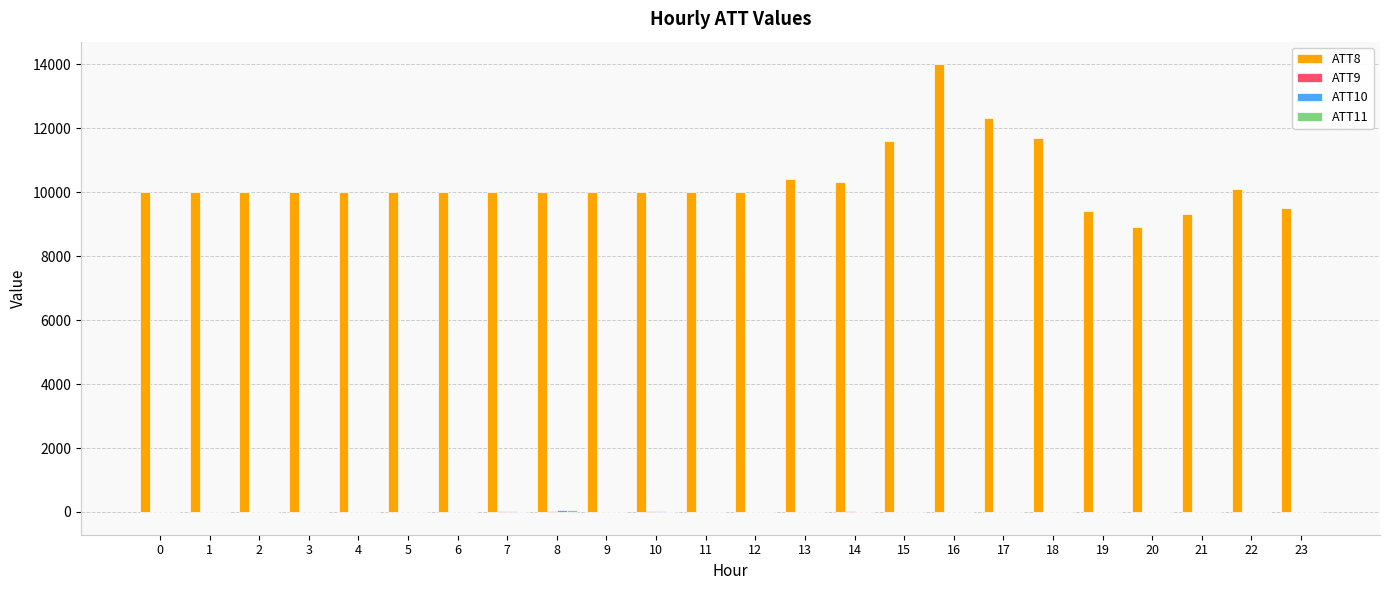

Which series has the largest total across all categories?

ATT8